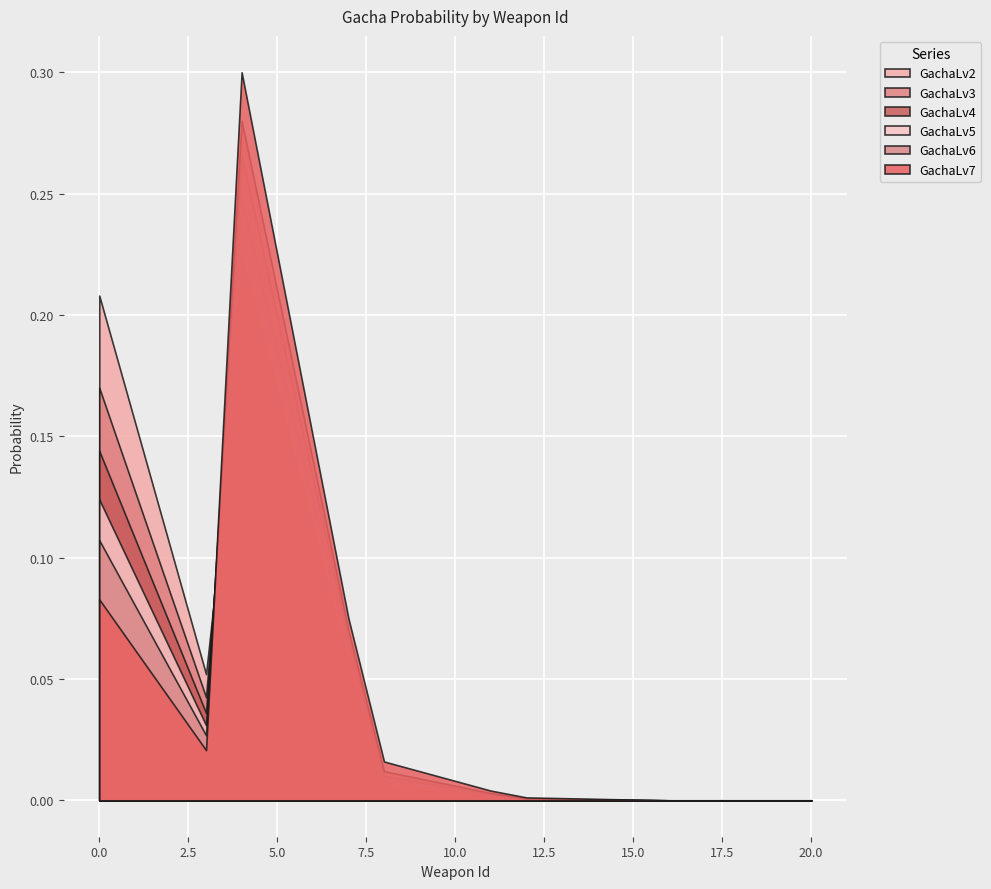

List the labels in order of GachaLv6 value, smallest first.

16, 17, 18, 19, 20, 15, 14, 13, 12, 11, 10, 9, 8, 3, 2, 7, 1, 0, 6, 5, 4